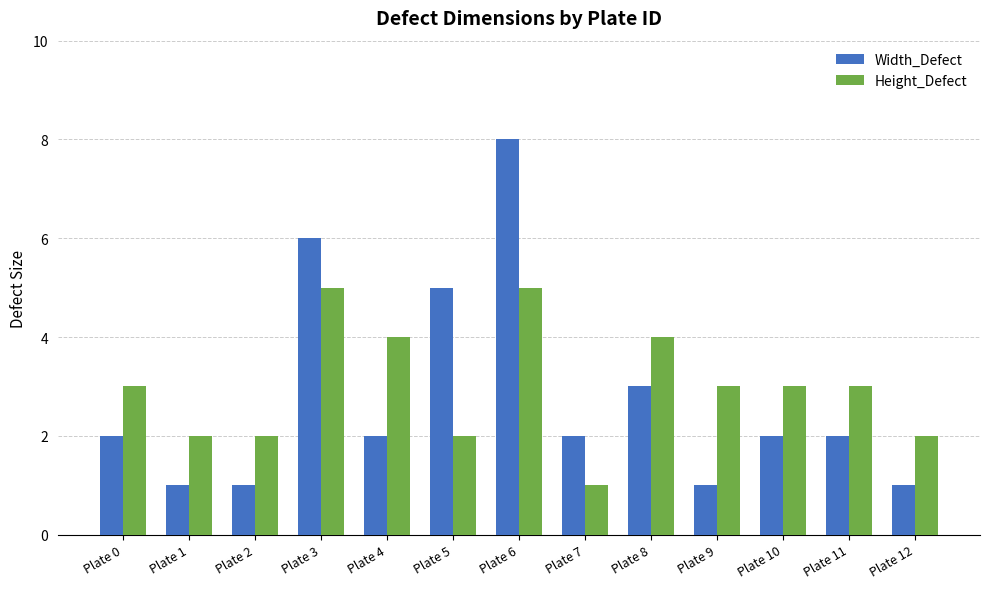

Reading left to right, list all the values displayed in this chart.

Width_Defect: Plate 0=2	Plate 1=1	Plate 2=1	Plate 3=6	Plate 4=2	Plate 5=5	Plate 6=8	Plate 7=2	Plate 8=3	Plate 9=1	Plate 10=2	Plate 11=2	Plate 12=1
Height_Defect: Plate 0=3	Plate 1=2	Plate 2=2	Plate 3=5	Plate 4=4	Plate 5=2	Plate 6=5	Plate 7=1	Plate 8=4	Plate 9=3	Plate 10=3	Plate 11=3	Plate 12=2